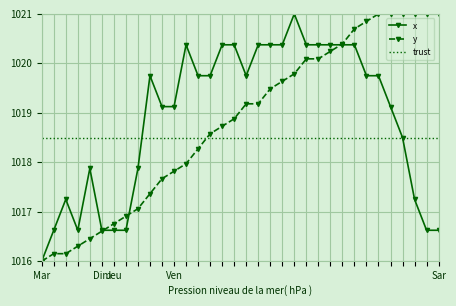

True or false: y and trust intersect in this chart.

True